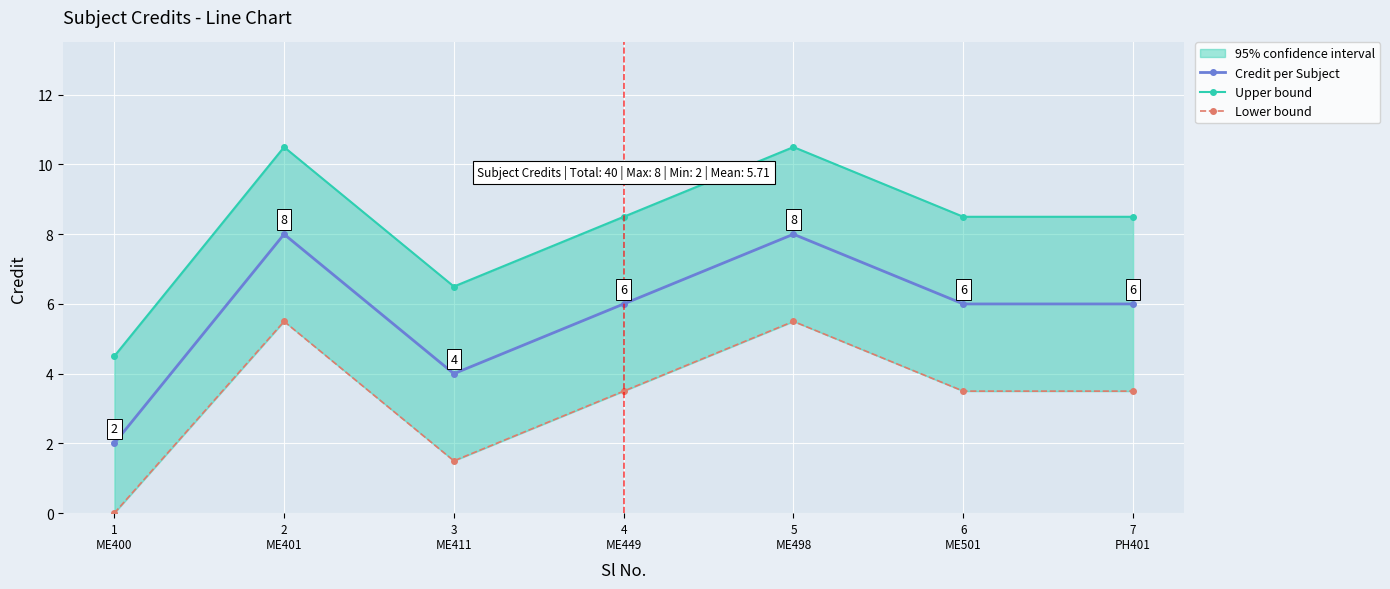

Between 4
ME449 and 5
ME498, which series saw the biggest shift?

Credit per Subject